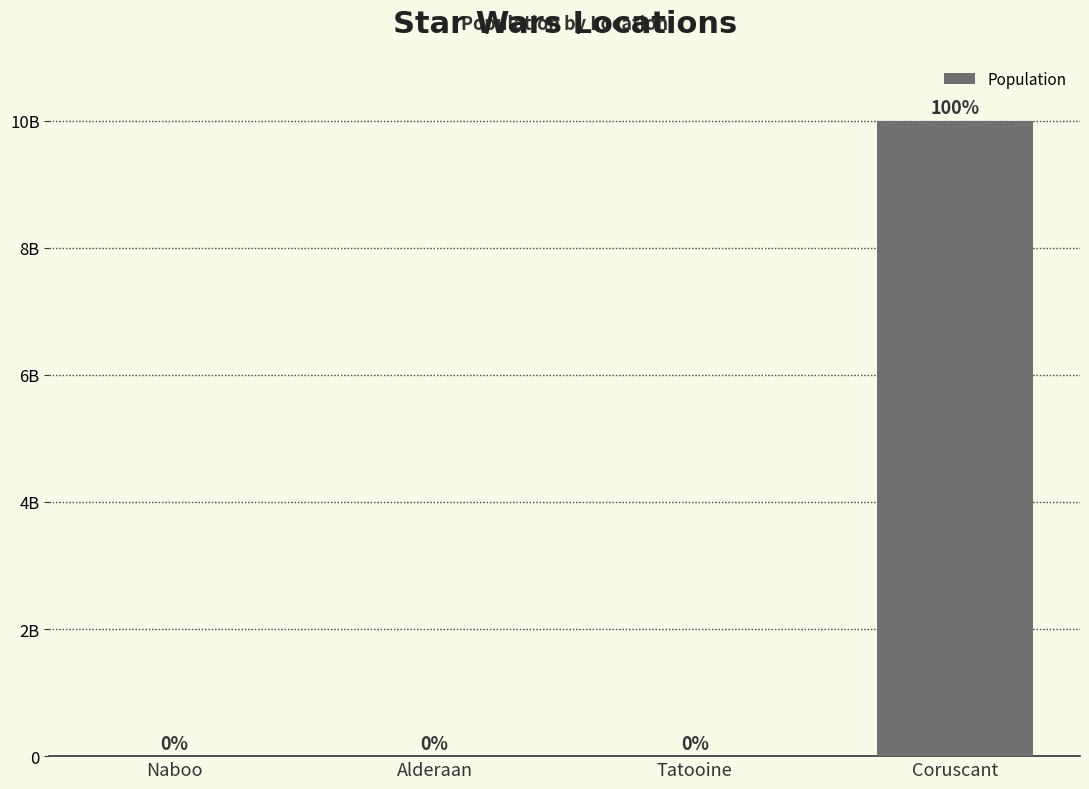

Reading right to left, list all the values displayed in this chart.

10000000000	5000000	0	1000000